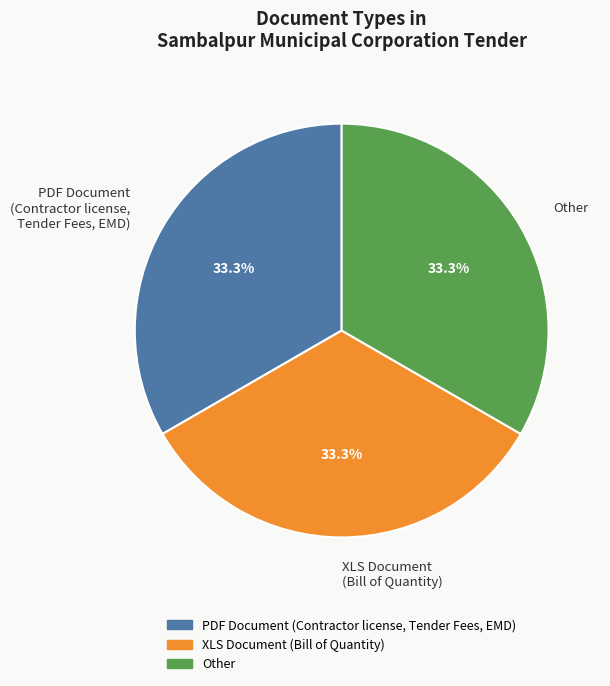

Is there any slice that represents more than half of the pie?

No